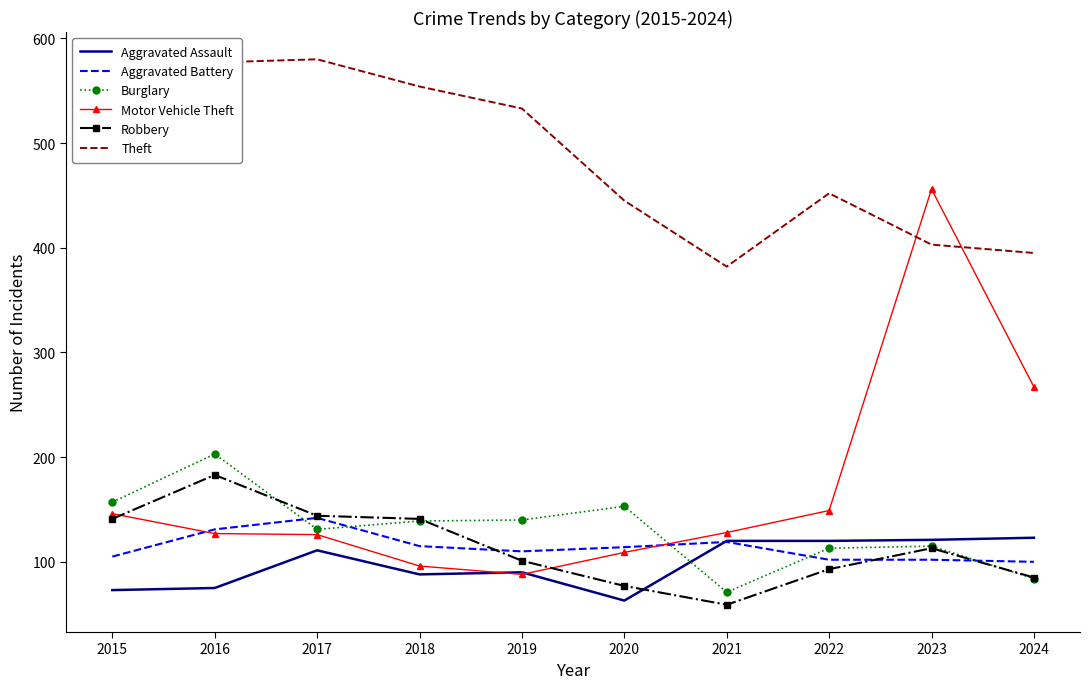

Which series has the widest spread of values?

Motor Vehicle Theft